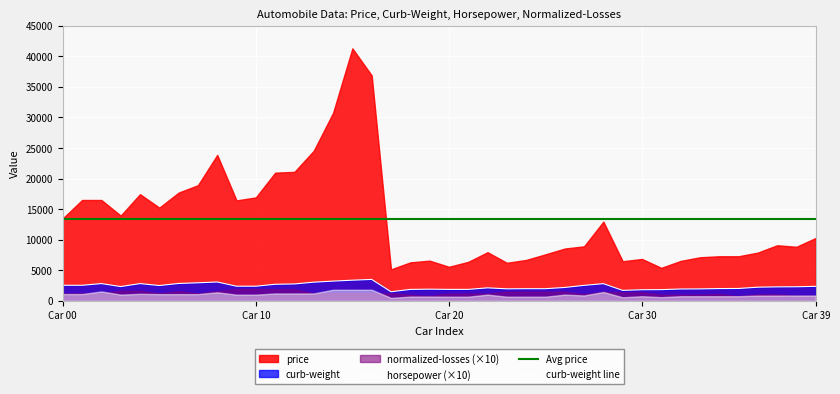

What is the maximum value for curb-weight line?

3505.0